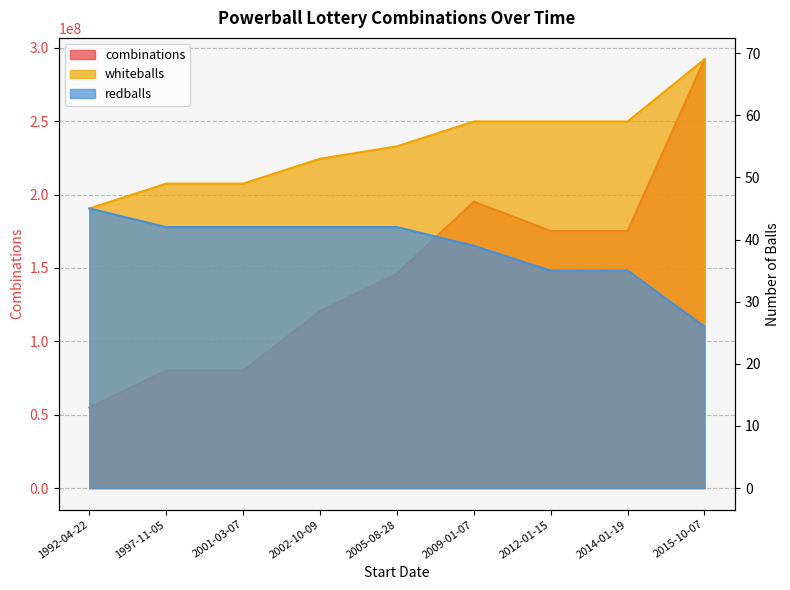

How many categories are shown in the chart?

9